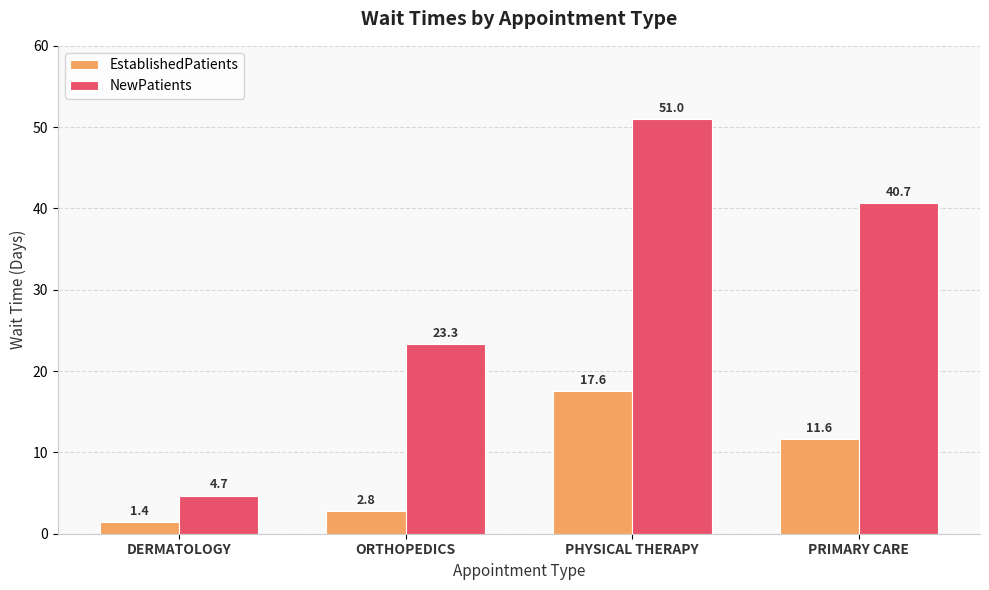

What is the value of the NewPatients bar at the 4th from the left?

40.7